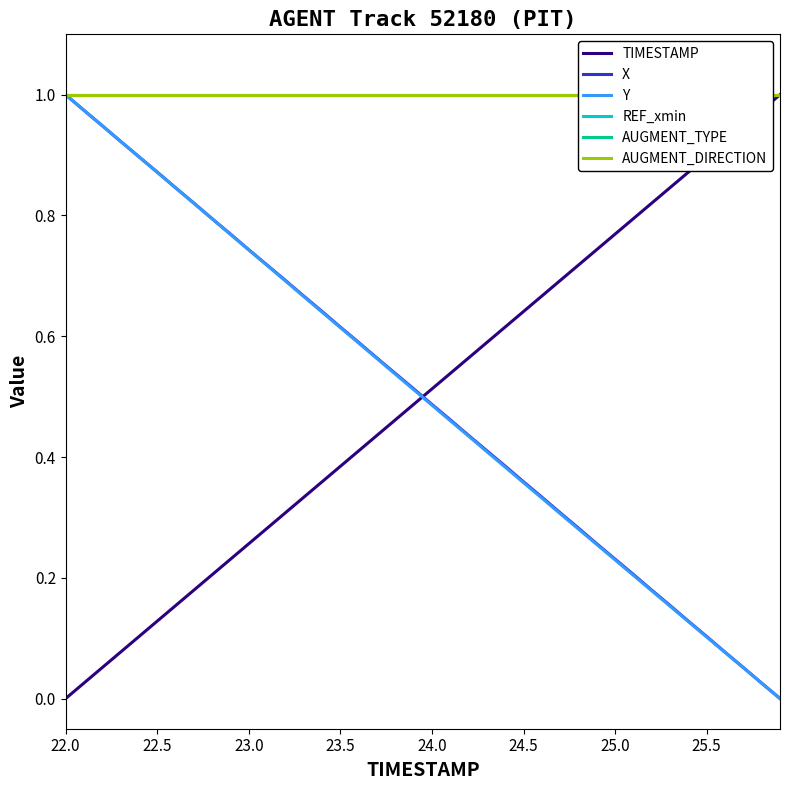

Which series has the largest total across all categories?

REF_xmin